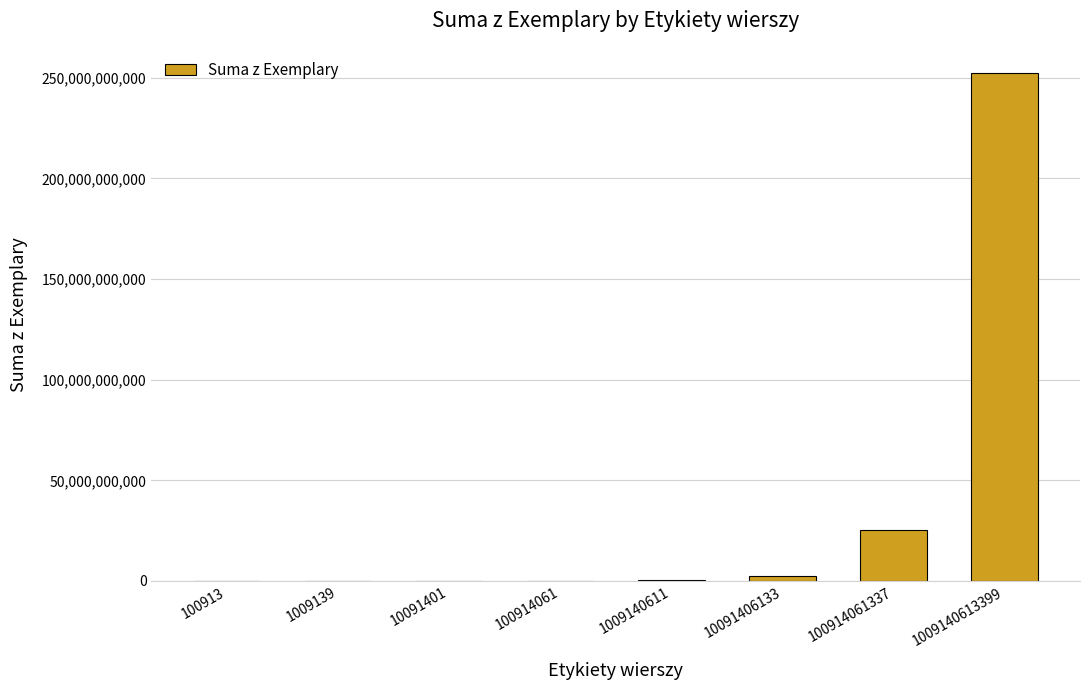

Count the number of categories in the chart.

8